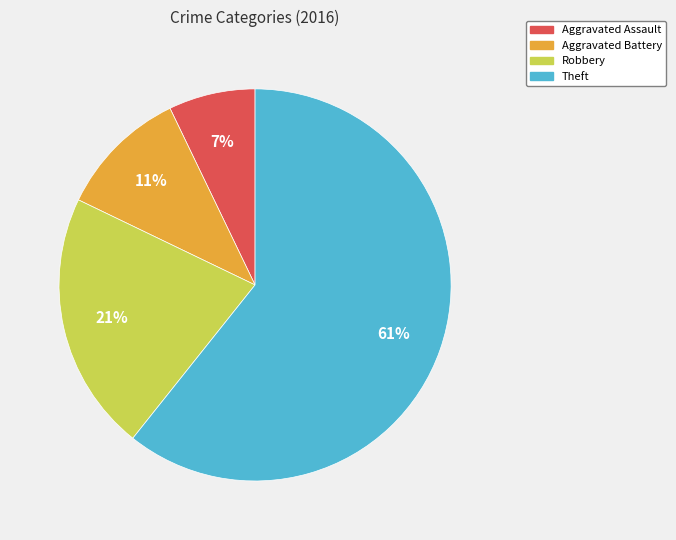

Rank the categories by value from highest to lowest.

Theft, Robbery, Aggravated Battery, Aggravated Assault